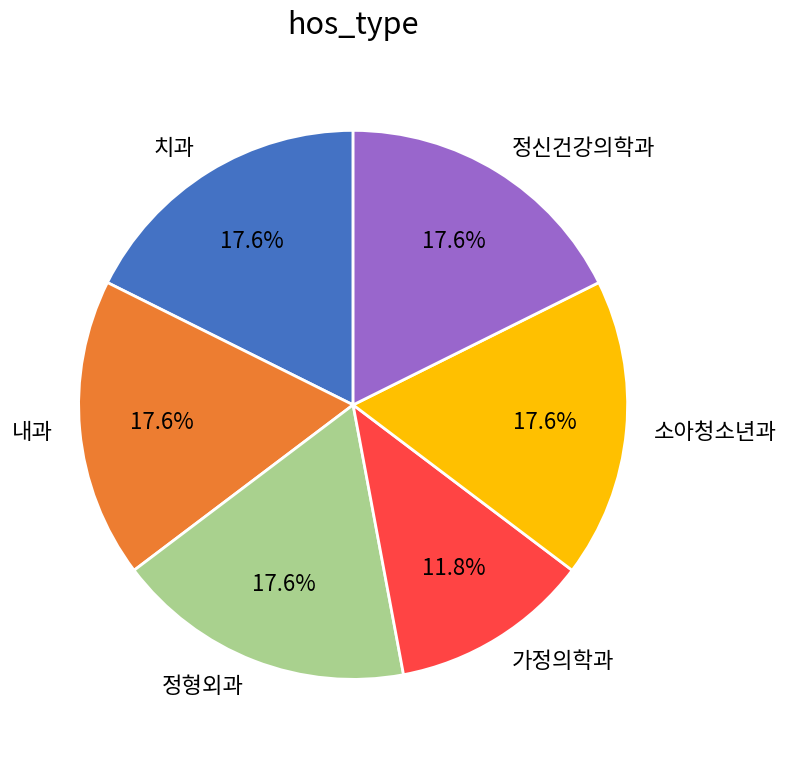

The 정신건강의학과 slice represents 31% of the pie. True or false?

False